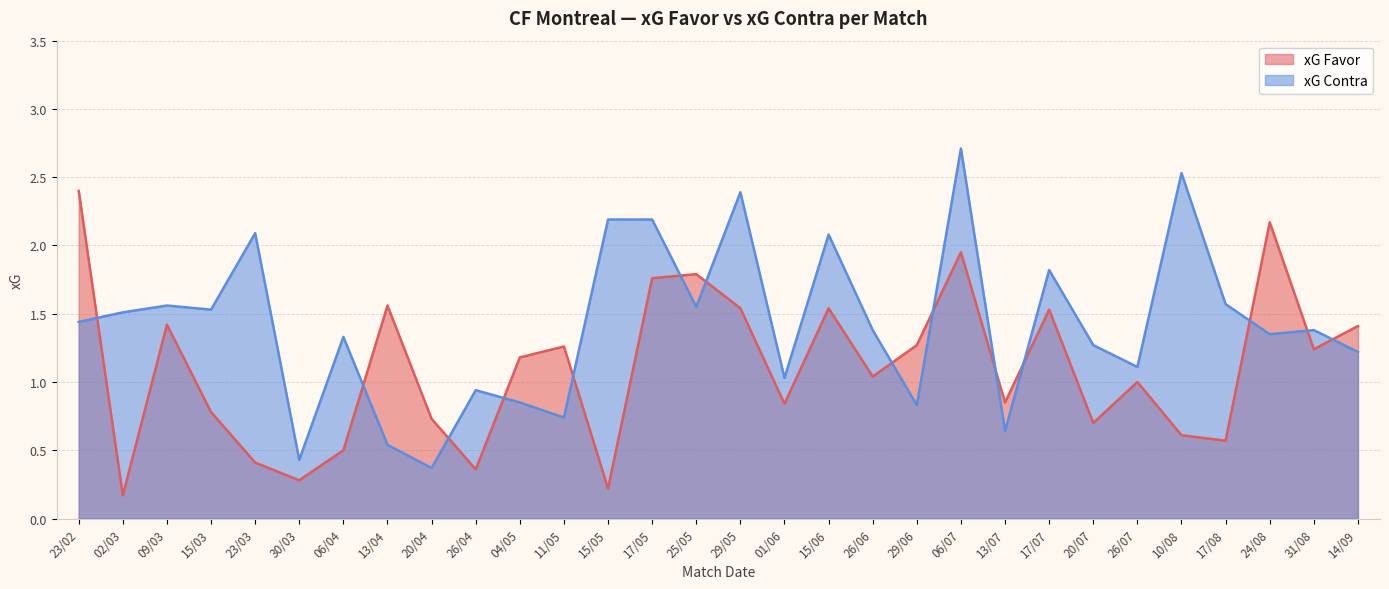

What is the approximate value of xG Favor at 01/06?

0.8